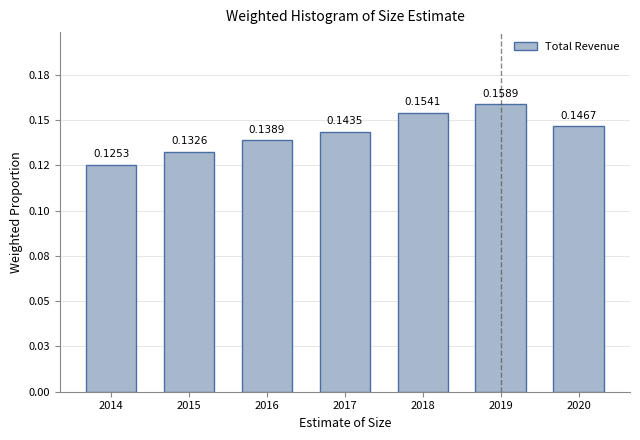

What is the approximate value at 2020?

0.1